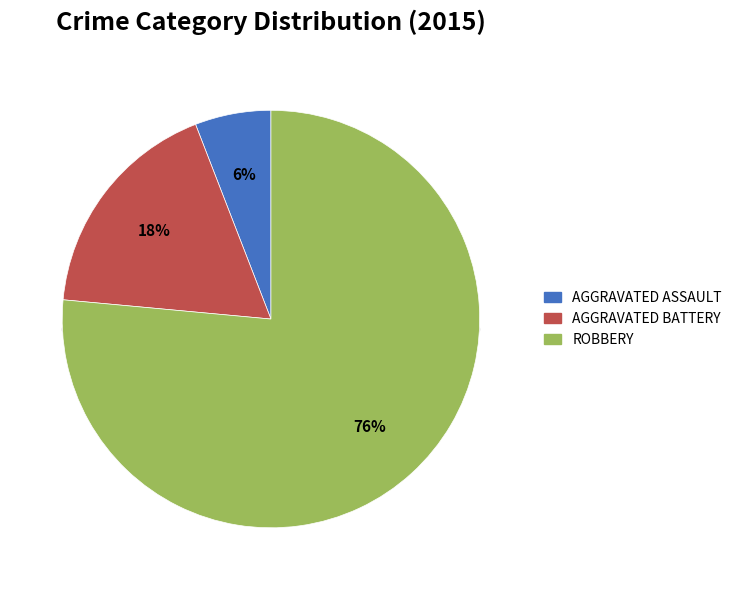

What percentage do Aggravated Assault and Robbery together represent?

82.4%